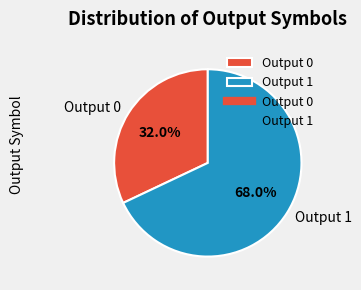

What is the largest slice in the pie chart?

Output 1